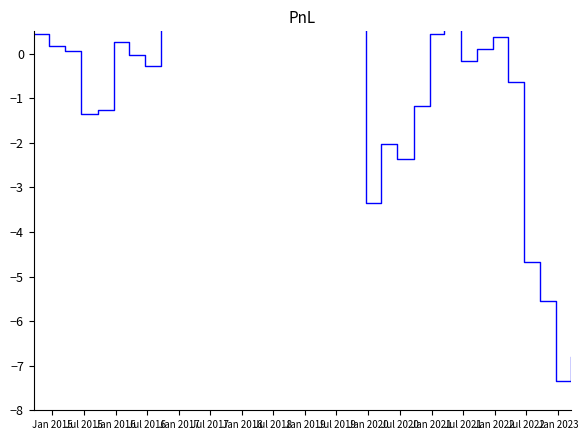

True or false: the data has more than 0 interior local peaks.

True